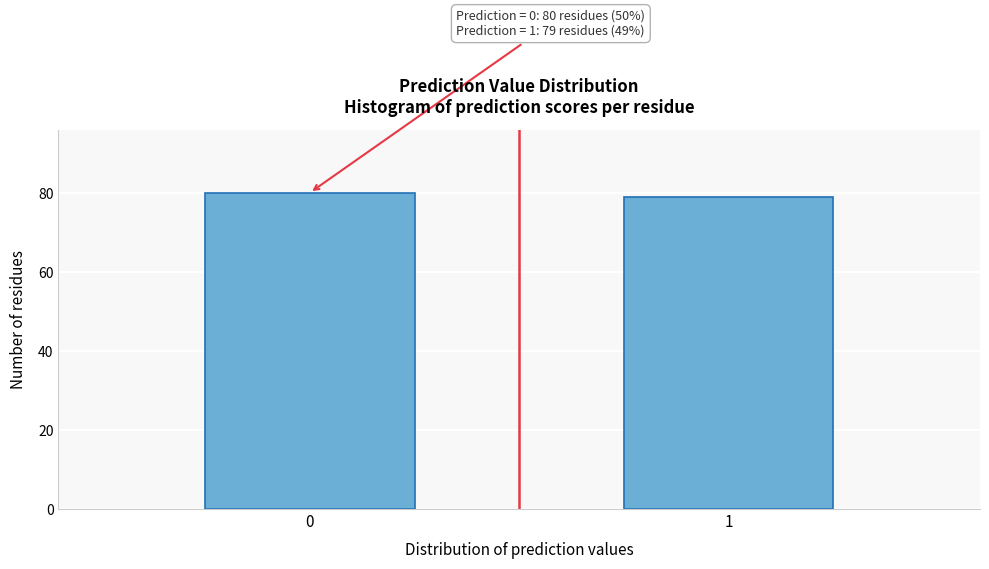

Reading left to right, transcribe all the data shown in this chart.

0=80	1=79